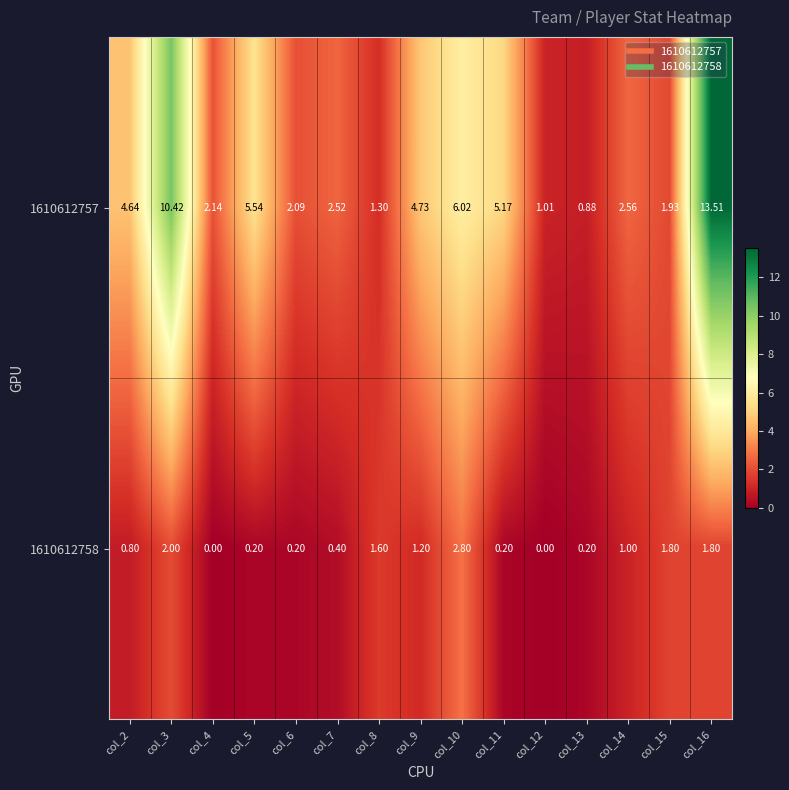

List the series in order of their peak value, lowest first.

1610612758, 1610612757